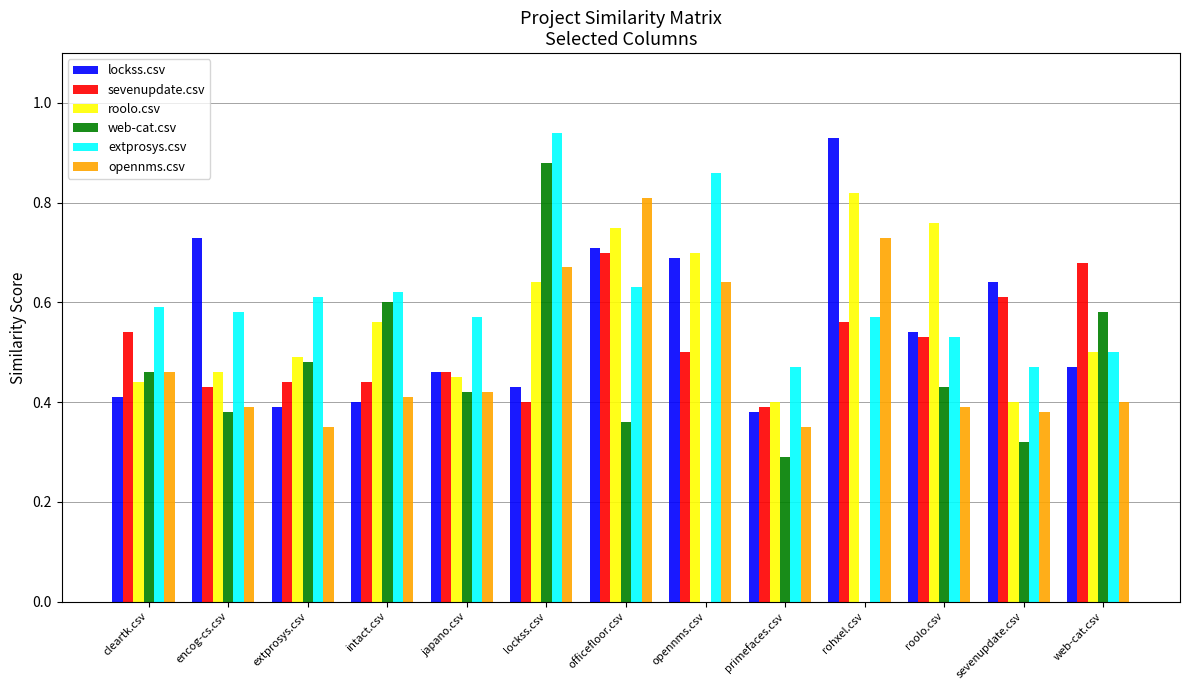

The value of lockss.csv at primefaces.csv is 0.4. True or false?

True